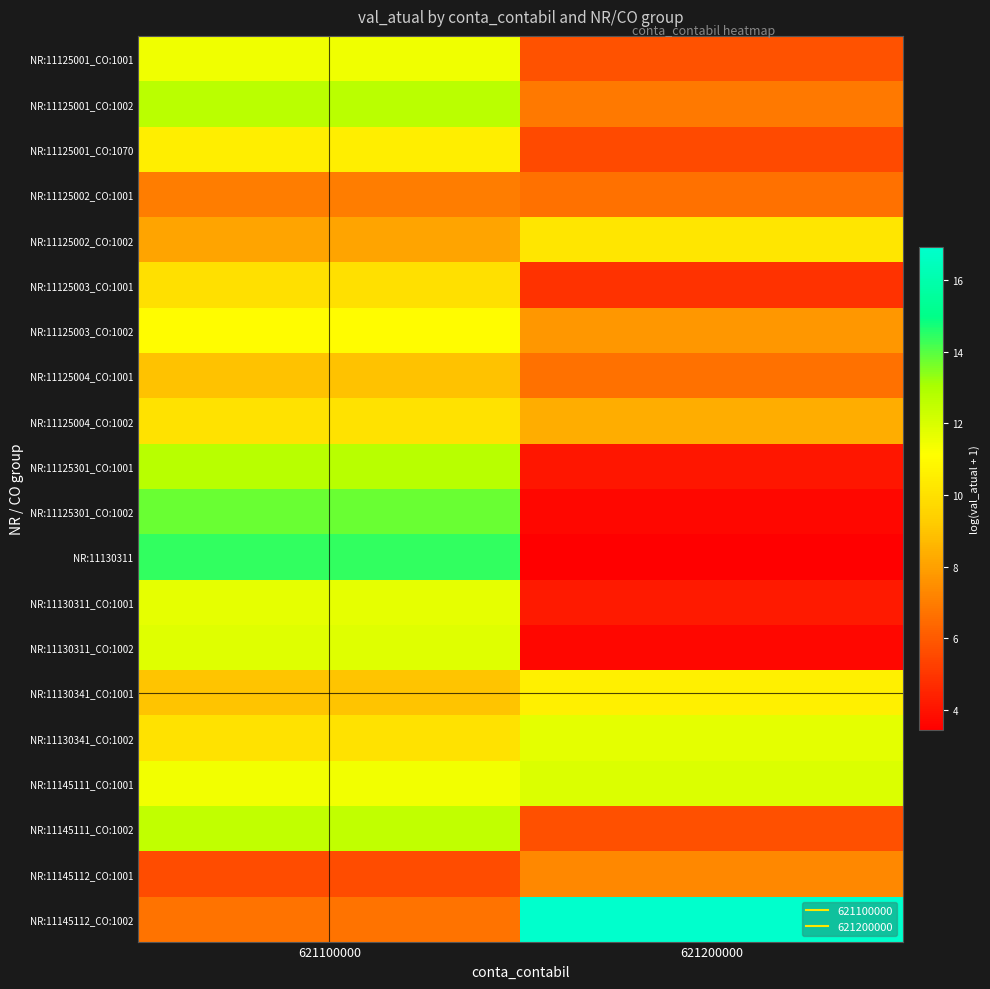

At how many categories does at least one series exceed 5?

2